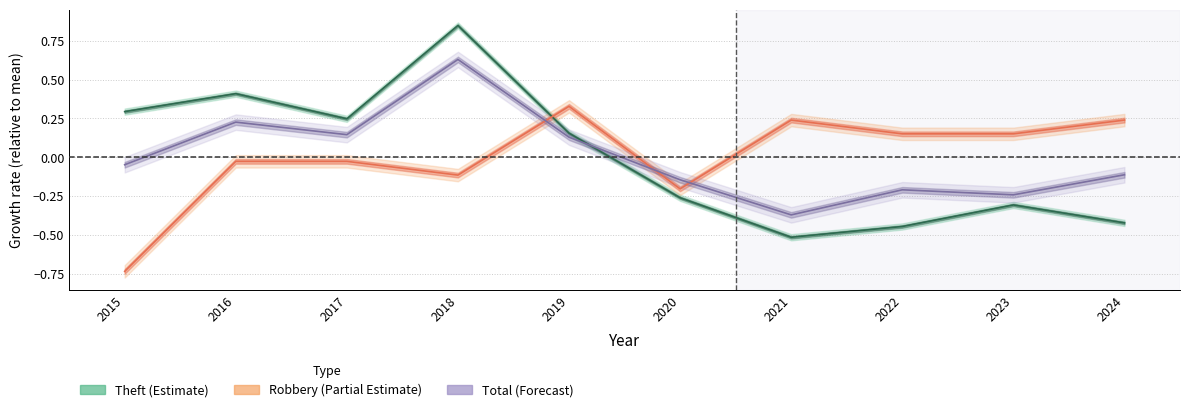

Rank the series at 2024 from highest to lowest value.

Robbery, Total, Theft